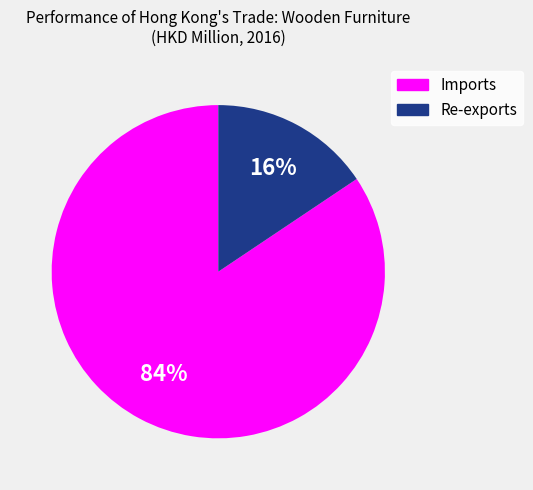

Do Re-exports and Imports together represent more than half of the pie?

Yes